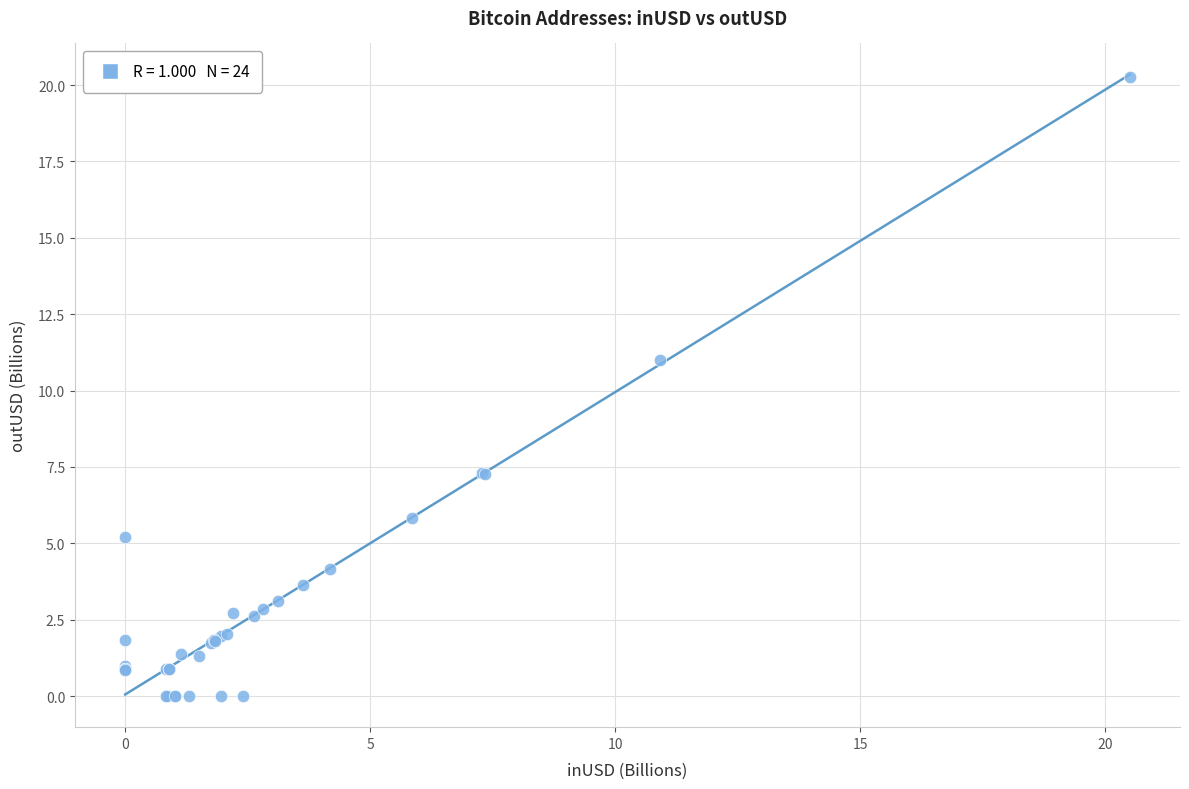

What Y value in the scatter plot is closest to 10?

11.0